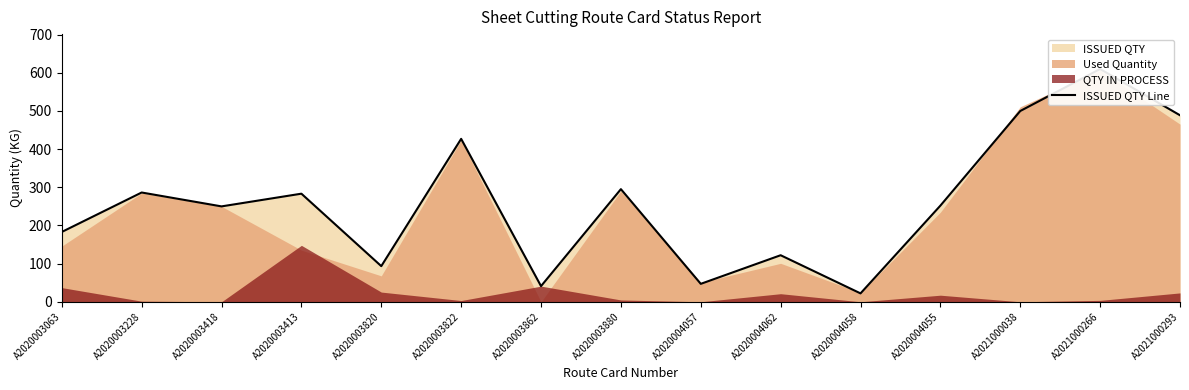

Approximately how many times larger is the value at A2020003418 compared to A2020003413?

0.9